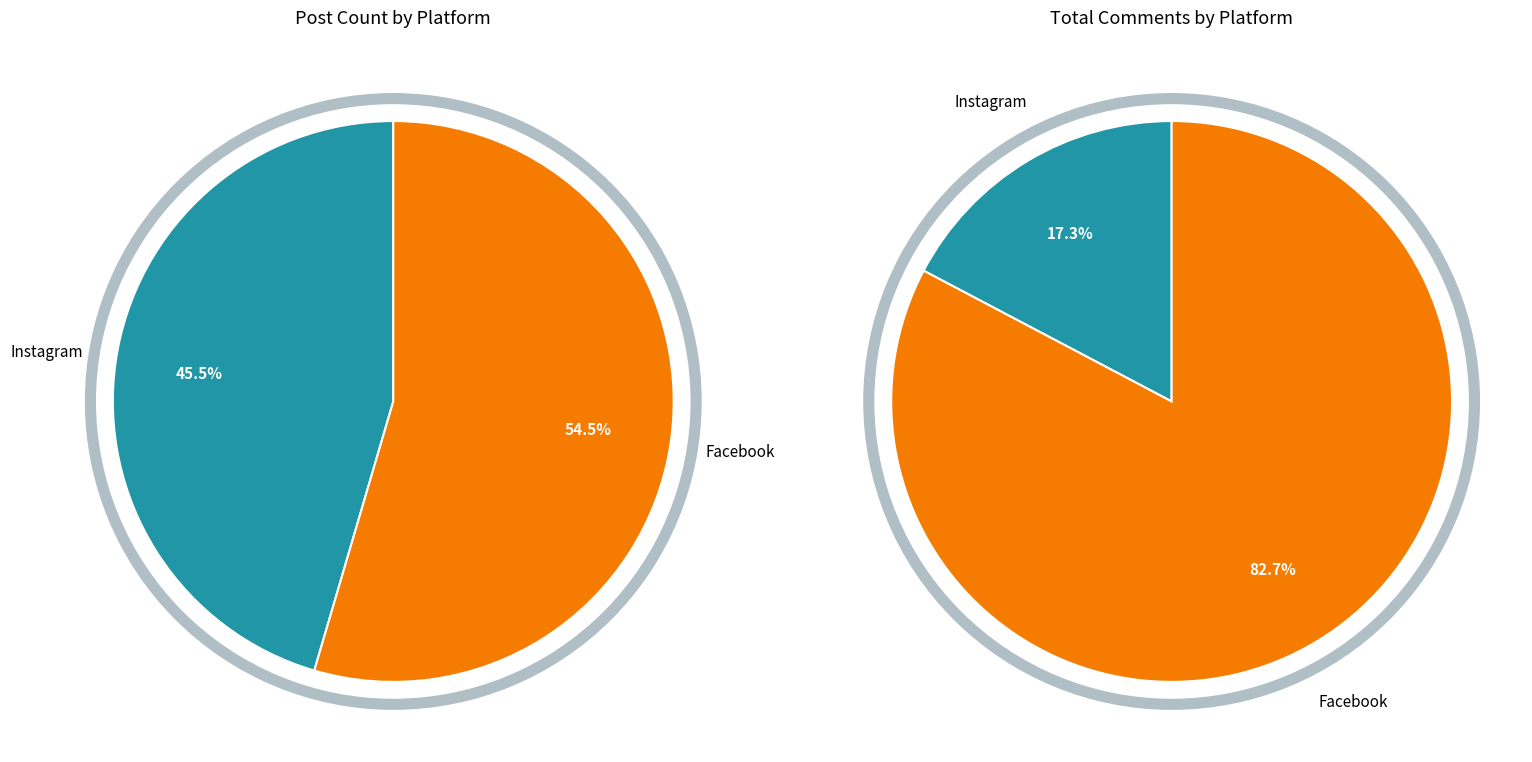

How many slices are in this pie chart?

2